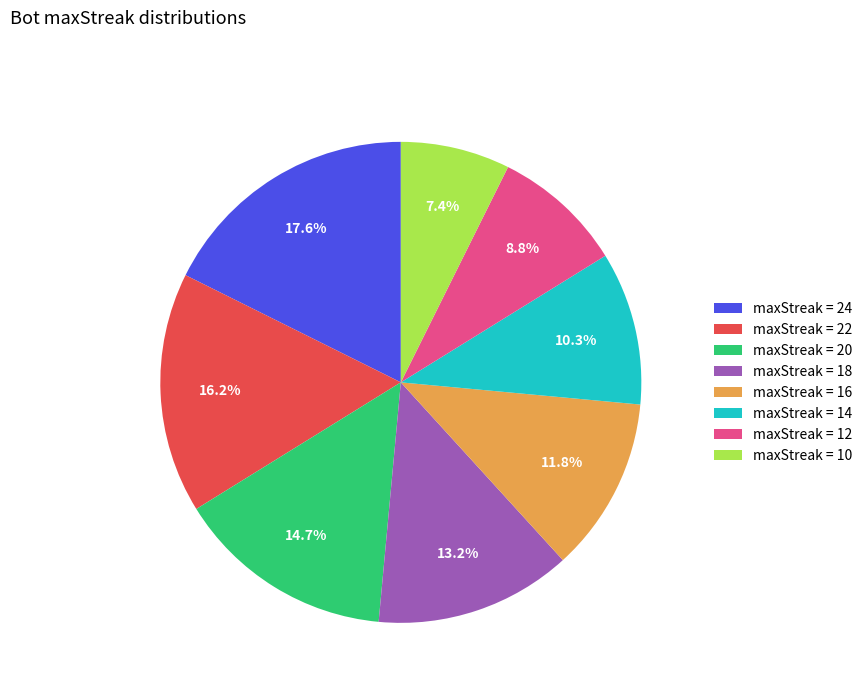

Approximately how many times larger is the value at maxStreak = 16 compared to maxStreak = 24?

0.7